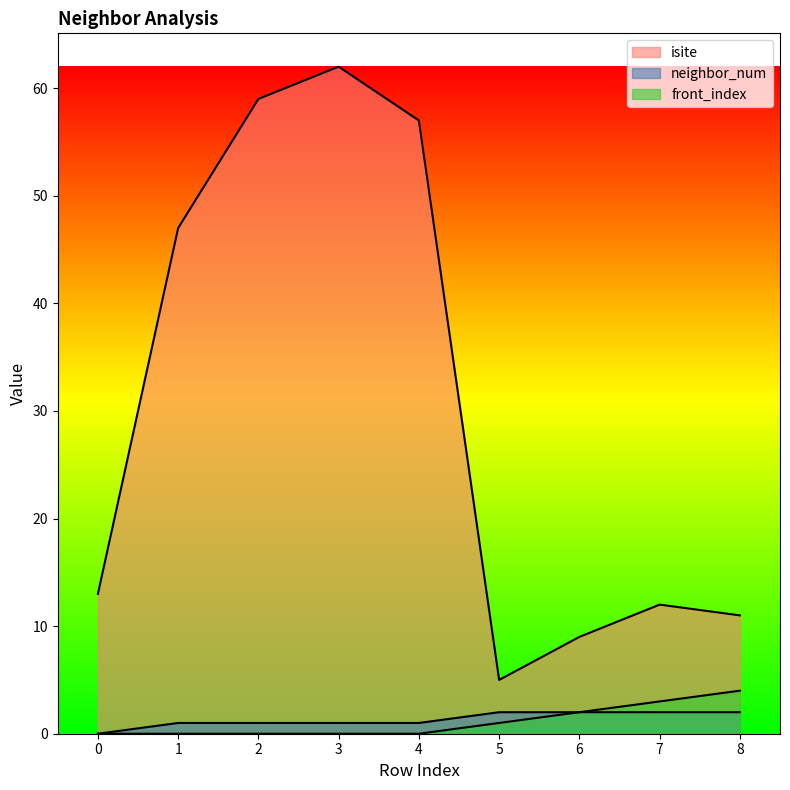

True or false: front_index and isite cross at least once.

False